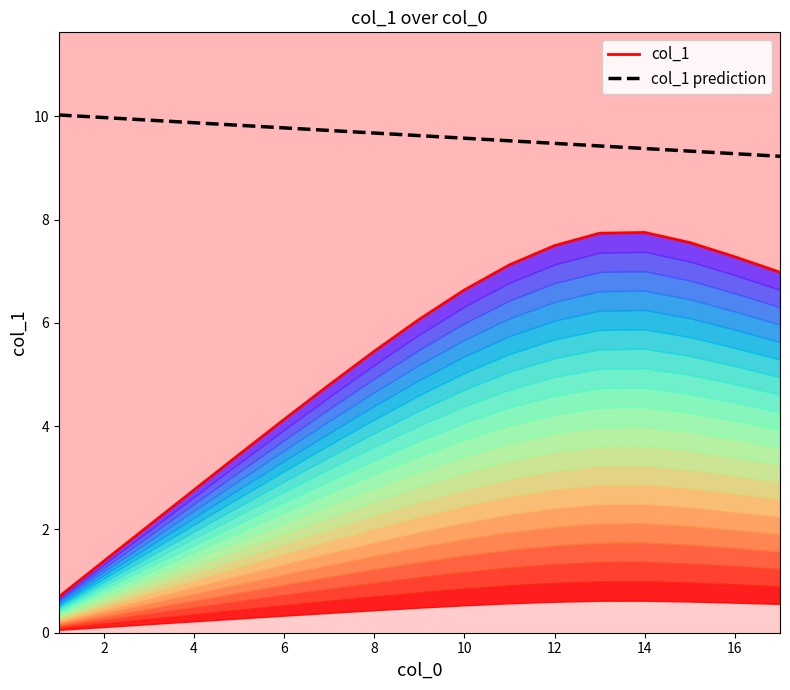

The col_1 prediction series shows 5.9 at 10. True or false?

False